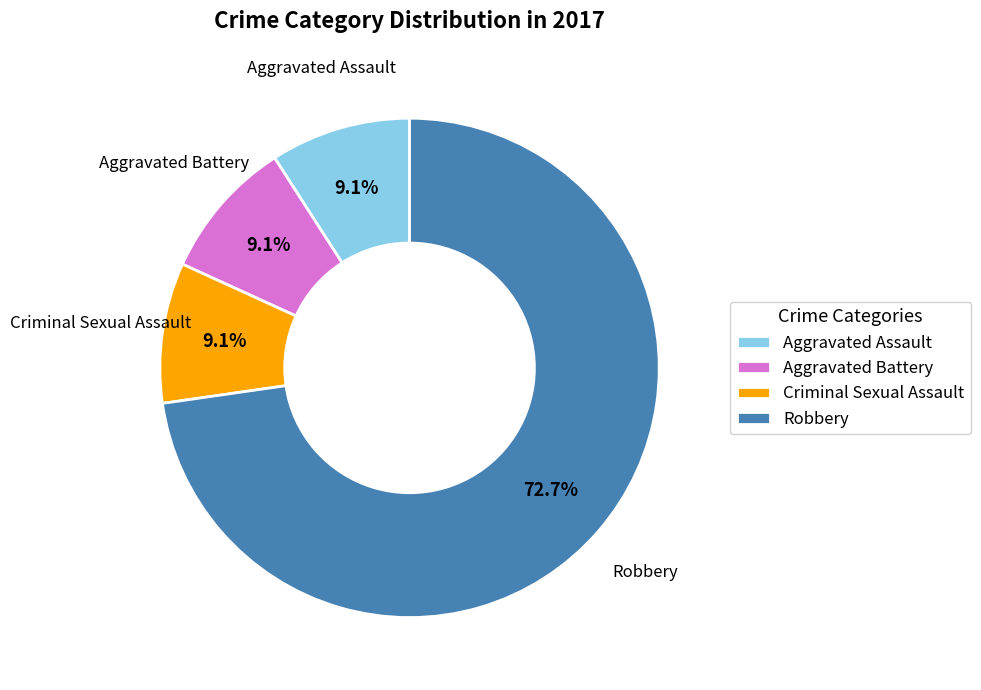

To the nearest percent, what percentage of the pie is Aggravated Battery?

9%